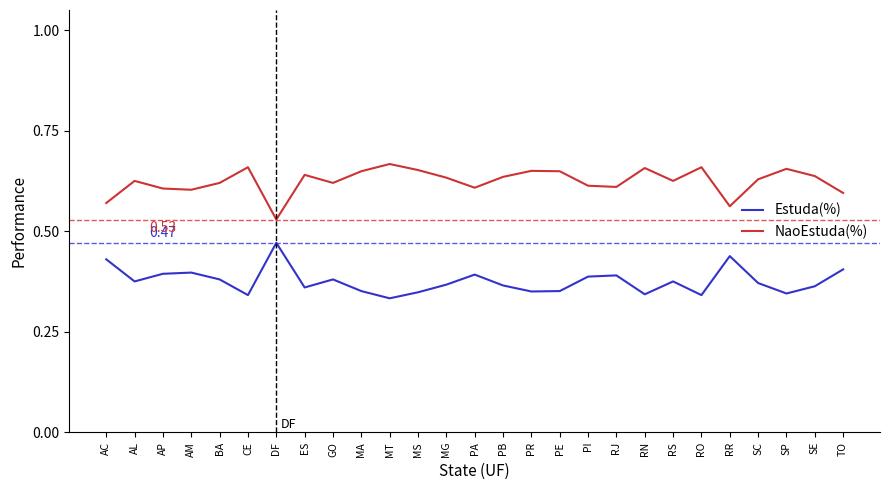

List the series in order of their overall mean, lowest first.

Estuda(%), NaoEstuda(%)